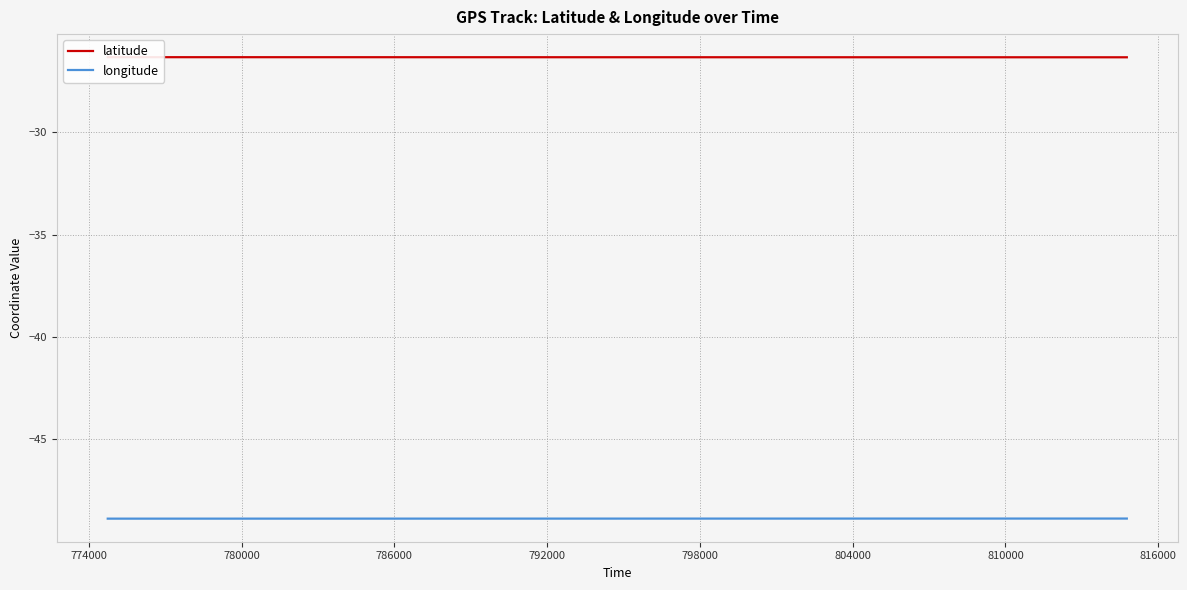

What is the lowest value of the longitude series?

-48.9